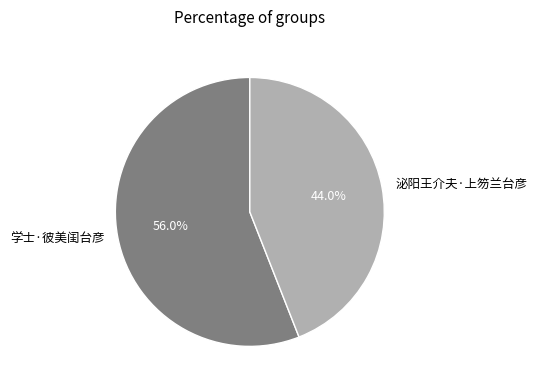

How many segments does this pie chart have?

2